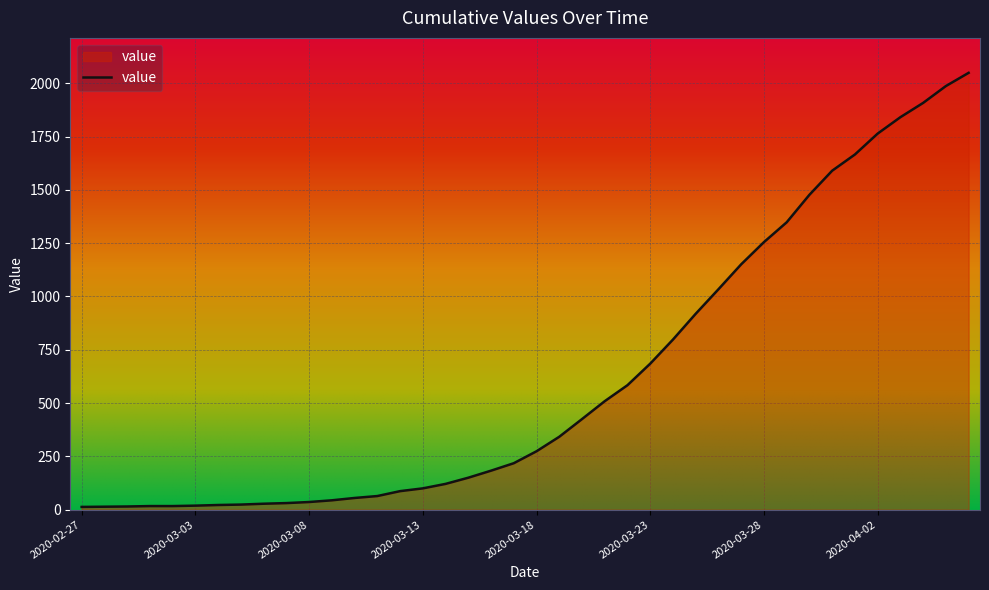

What is the maximum value shown in the chart?

2049